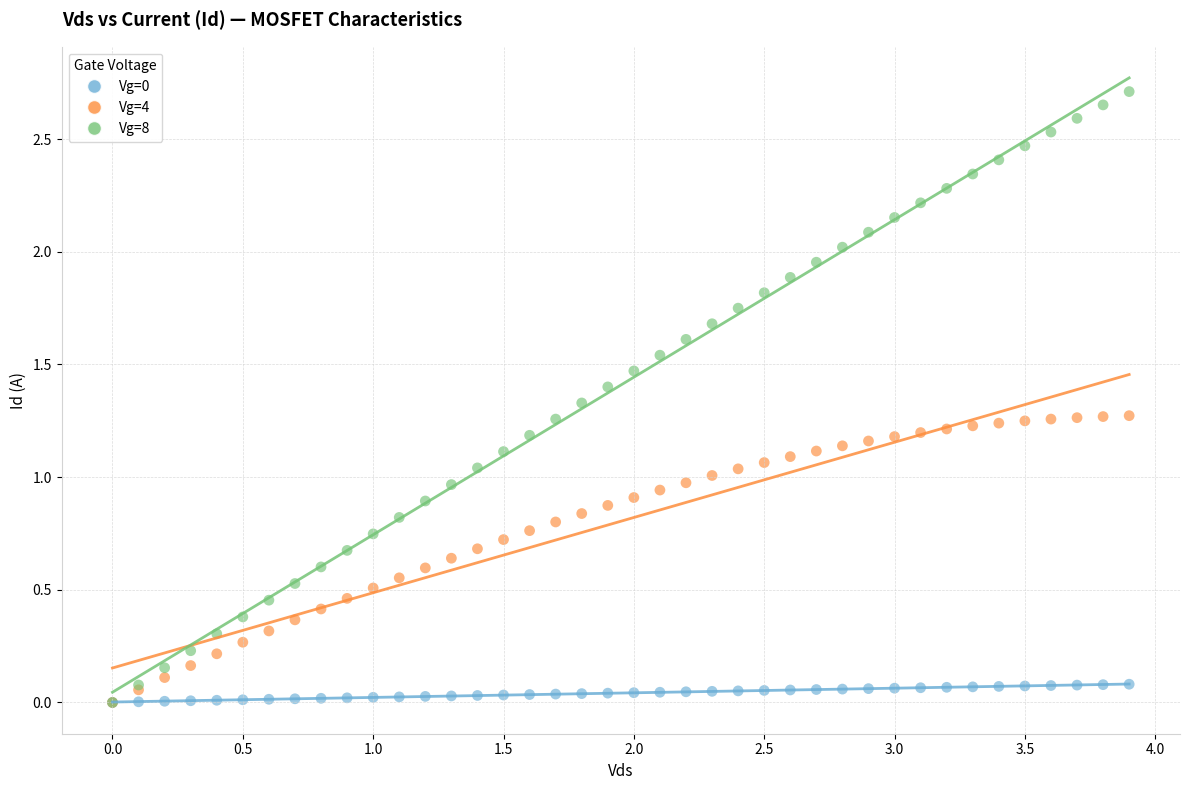

Which series has the largest Y range (max minus min)?

Vg=8